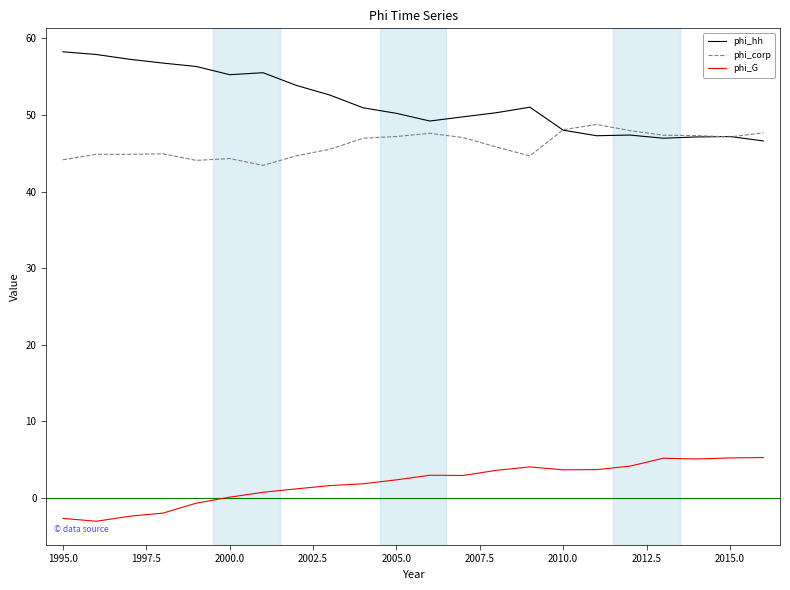

How many lines are shown in the chart?

3